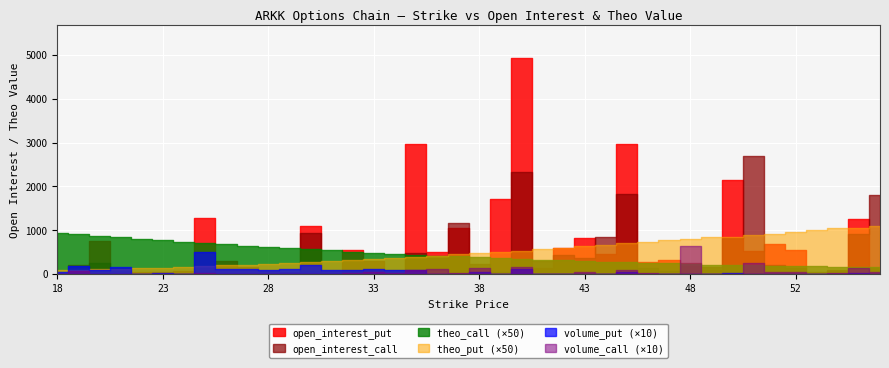

Between 30 and 20, which is larger?

30